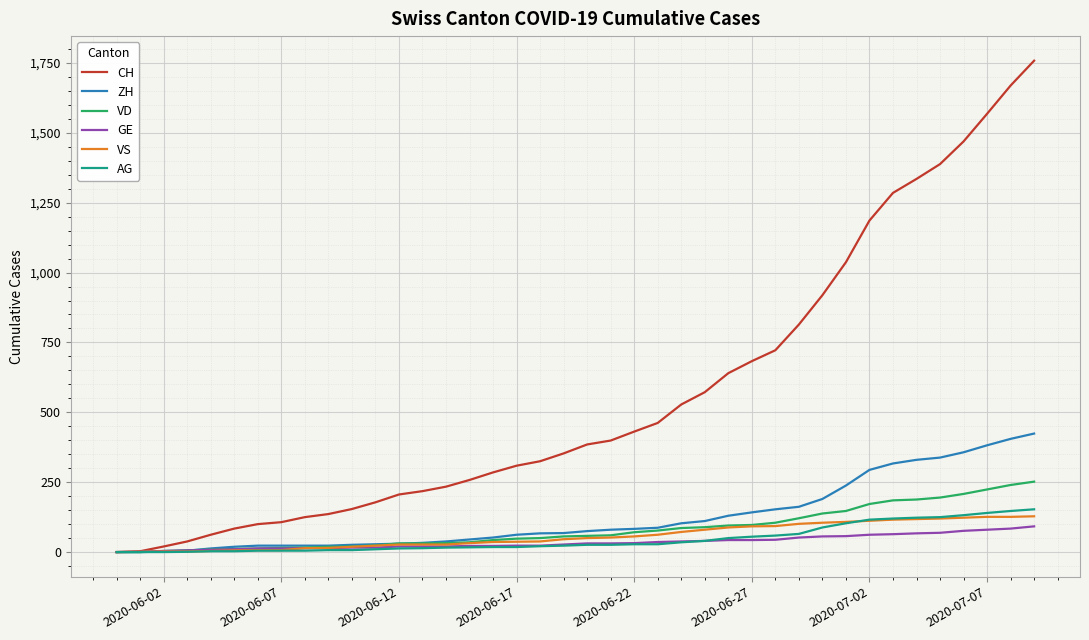

Which series has the largest total across all categories?

CH